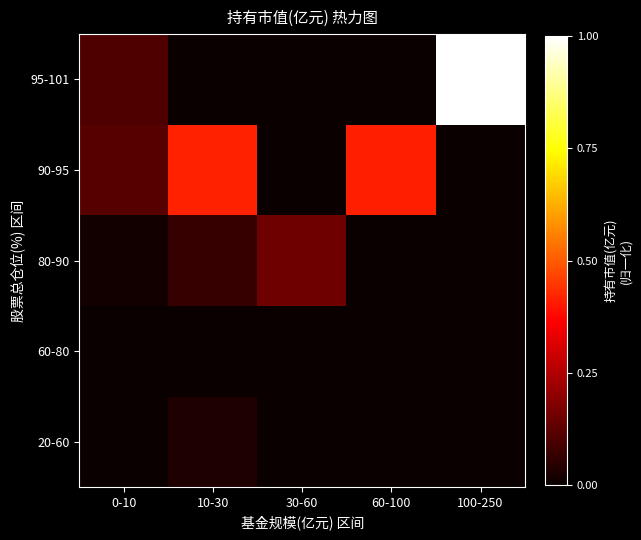

What is the spread (max minus min) of values at 0-10?

0.1